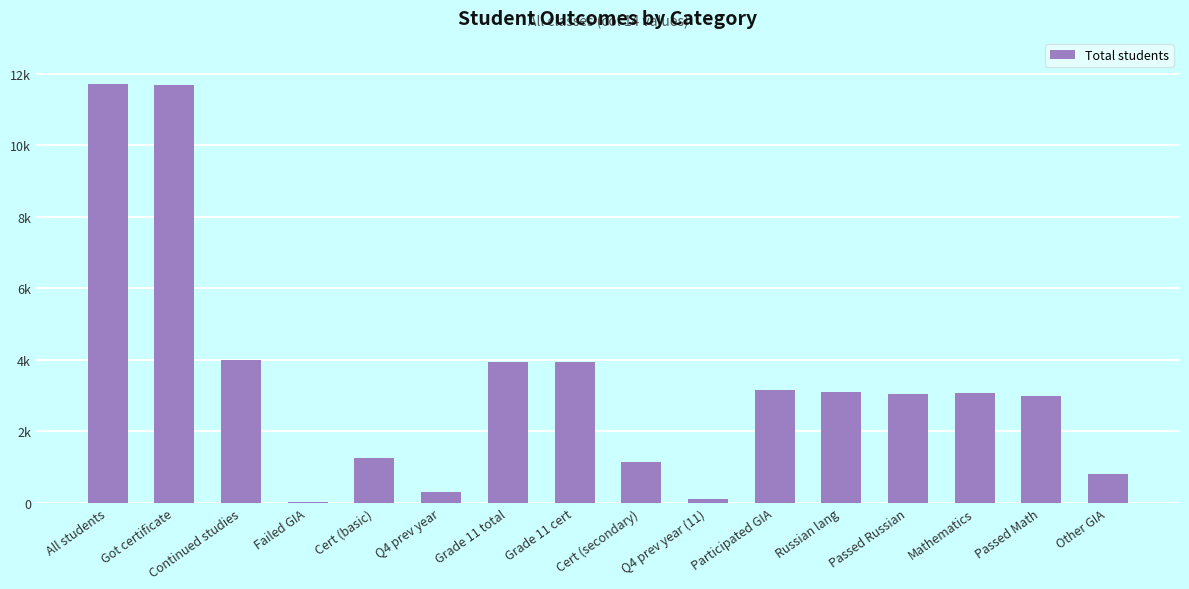

What is the difference between the values at Passed Russian and Participated GIA?

114